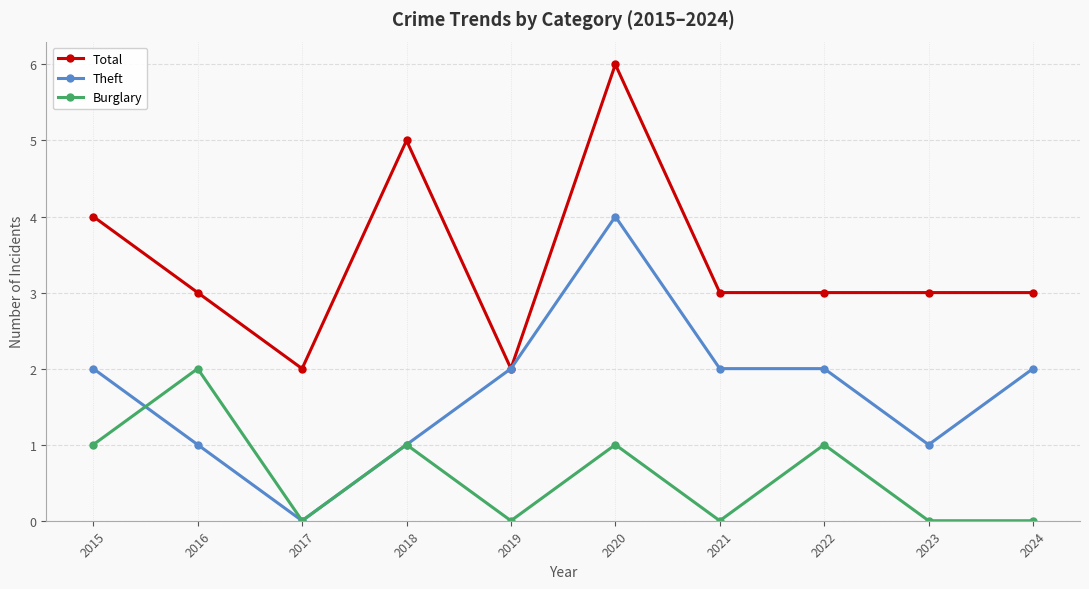

Where is Total nearest to the value 4?

2015